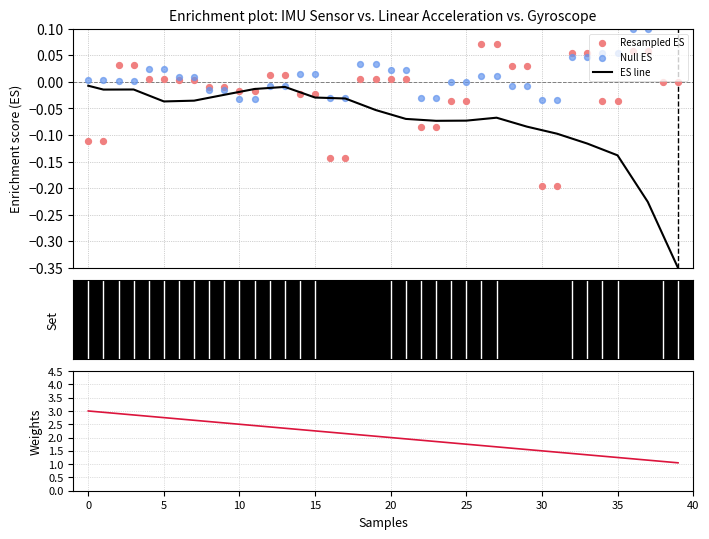

At how many categories does at least one series exceed 2?

20